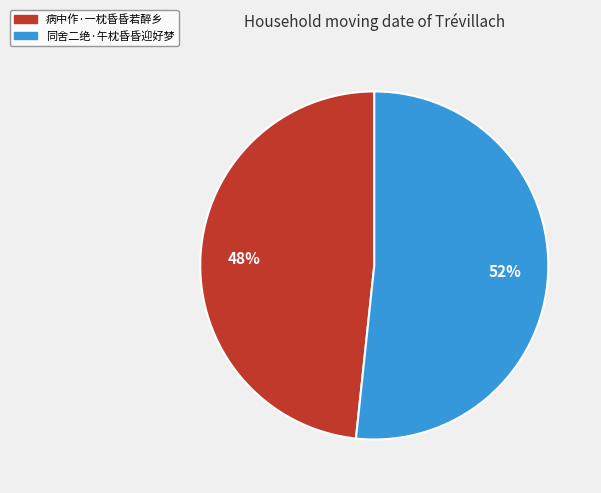

The 病中作·一枕昏昏若醉乡 slice represents 48% of the pie. True or false?

True